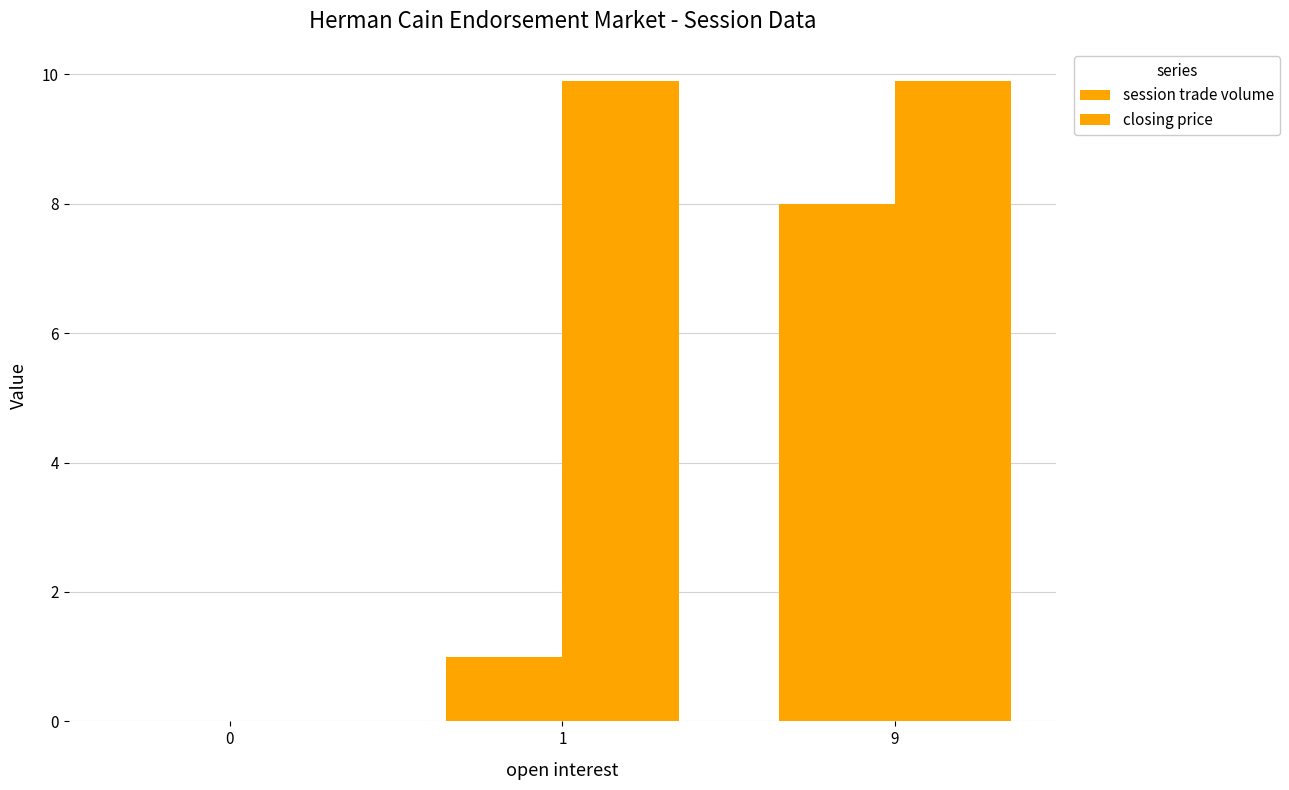

How many distinct data groups are displayed?

2